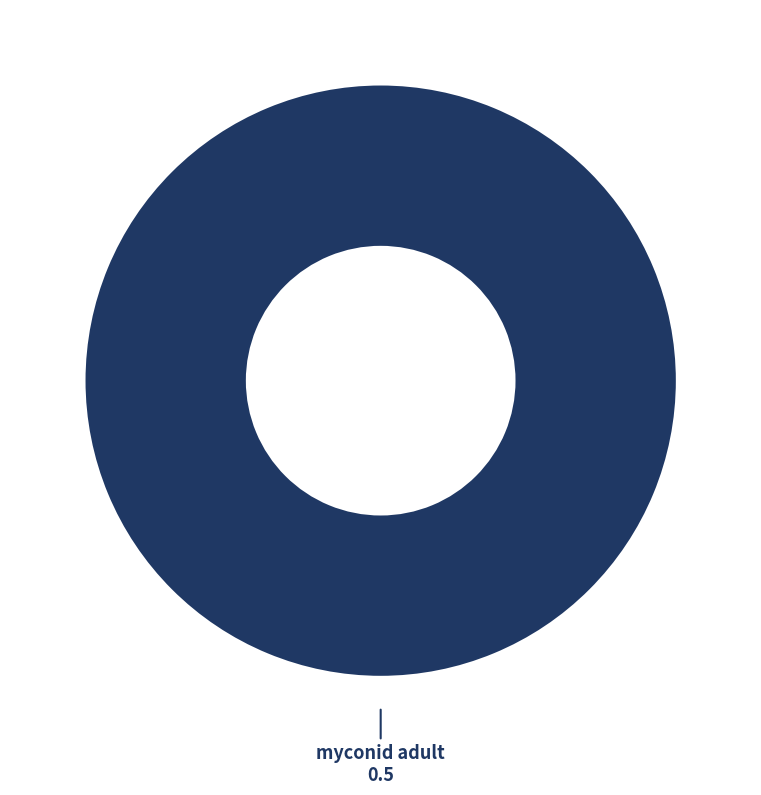

Count the number of slices in the pie.

1